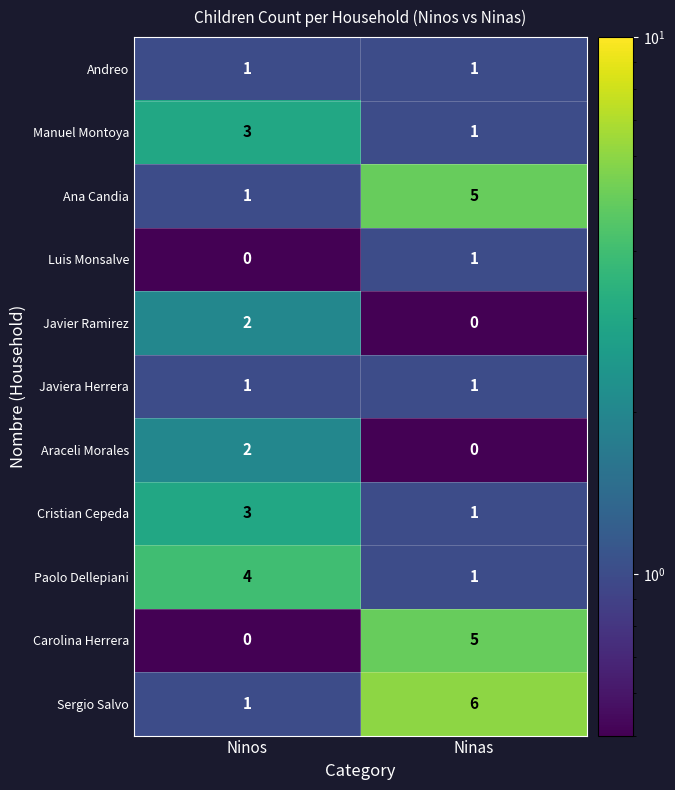

What is the highest value of the Cristian Cepeda series?

3